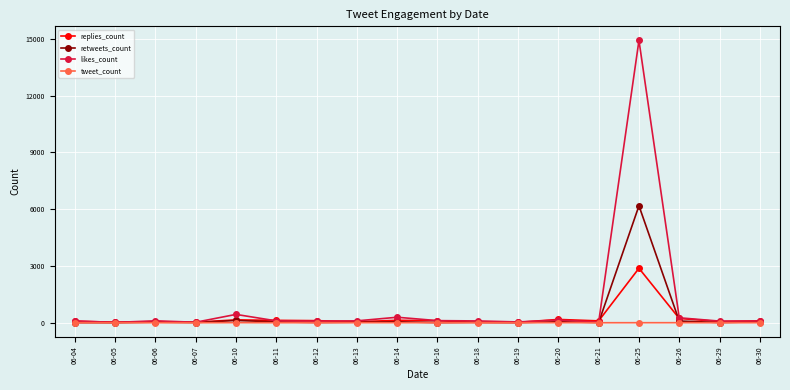

True or false: likes_count has more than 0 interior local peaks.

True